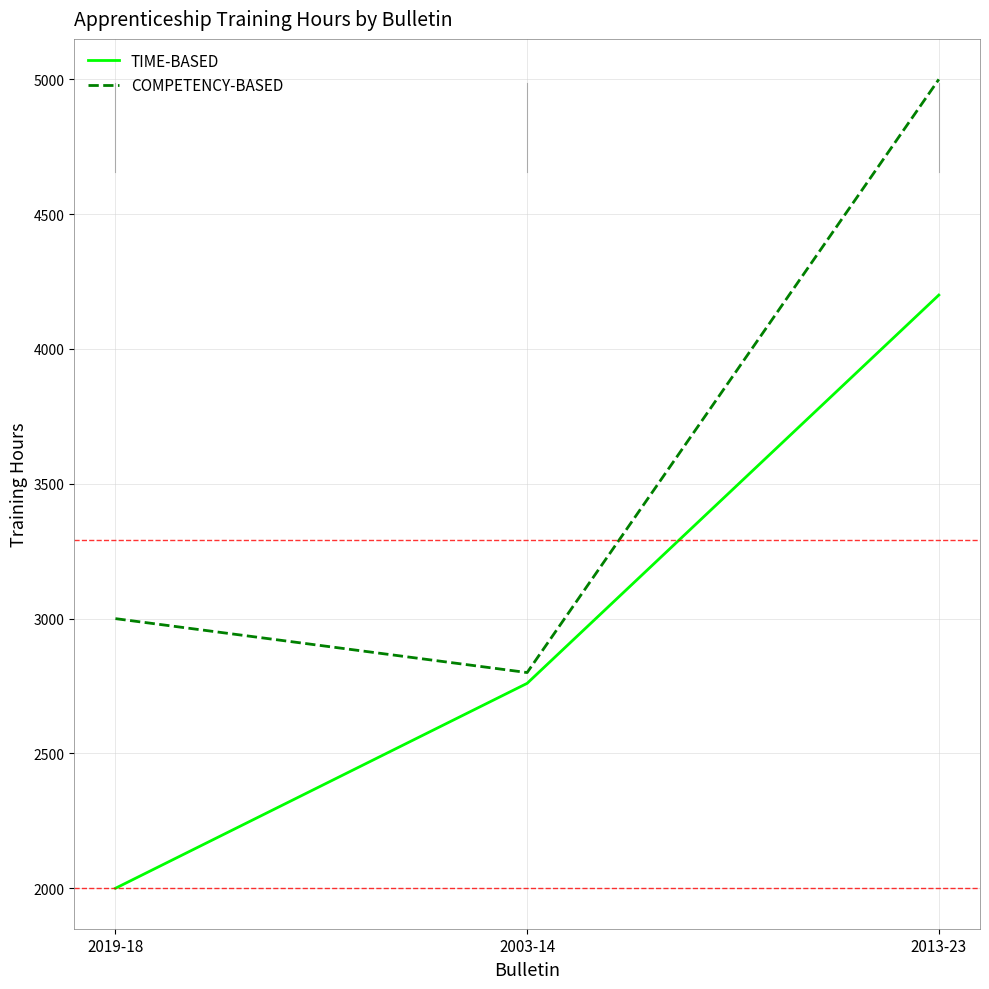

Count the number of data series in this chart.

2